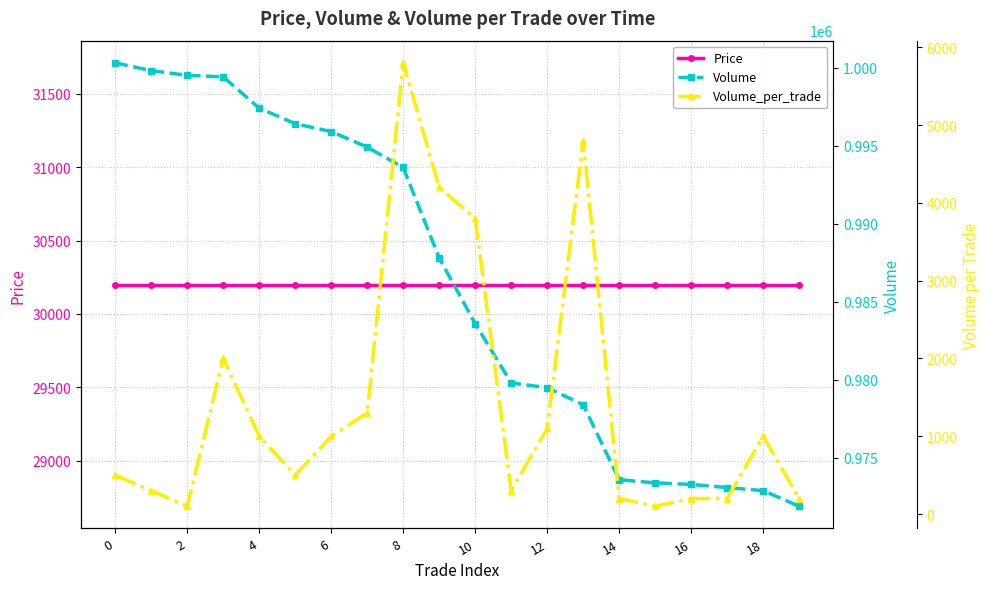

True or false: Price has more than 0 interior local peaks.

False